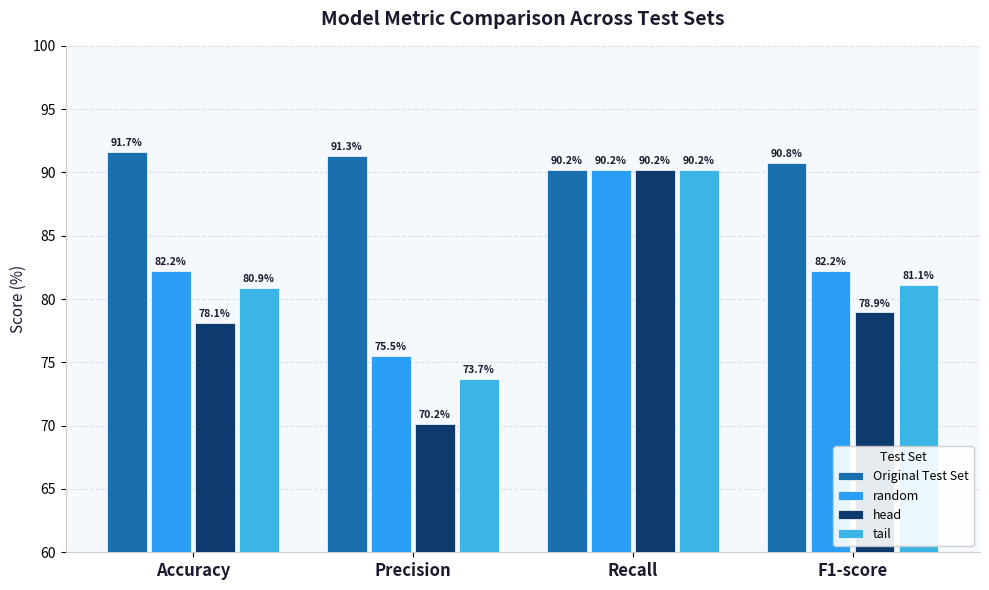

At which label is tail closest to 81?

Accuracy